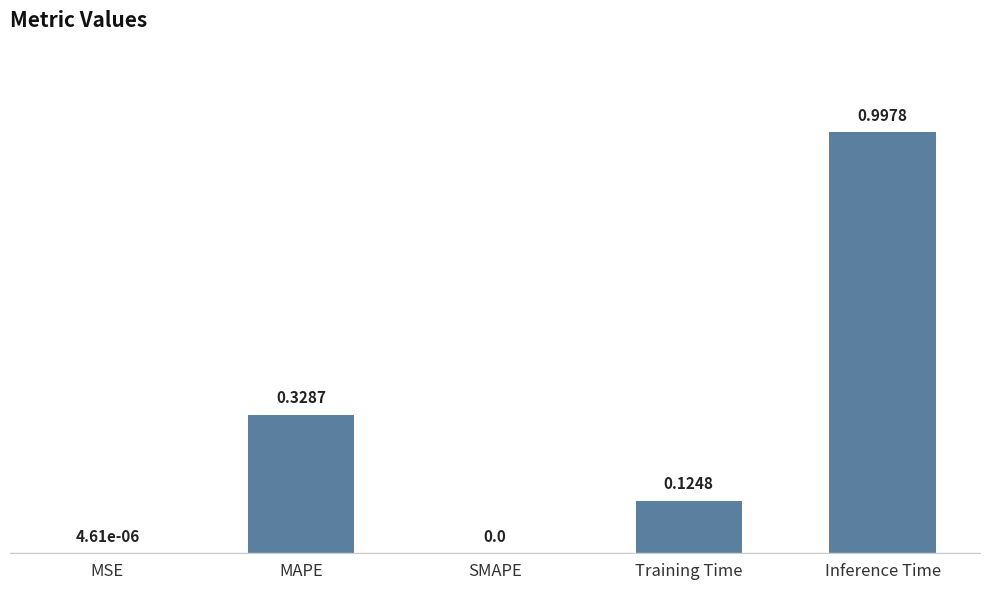

What is the sum of all values?

1.5